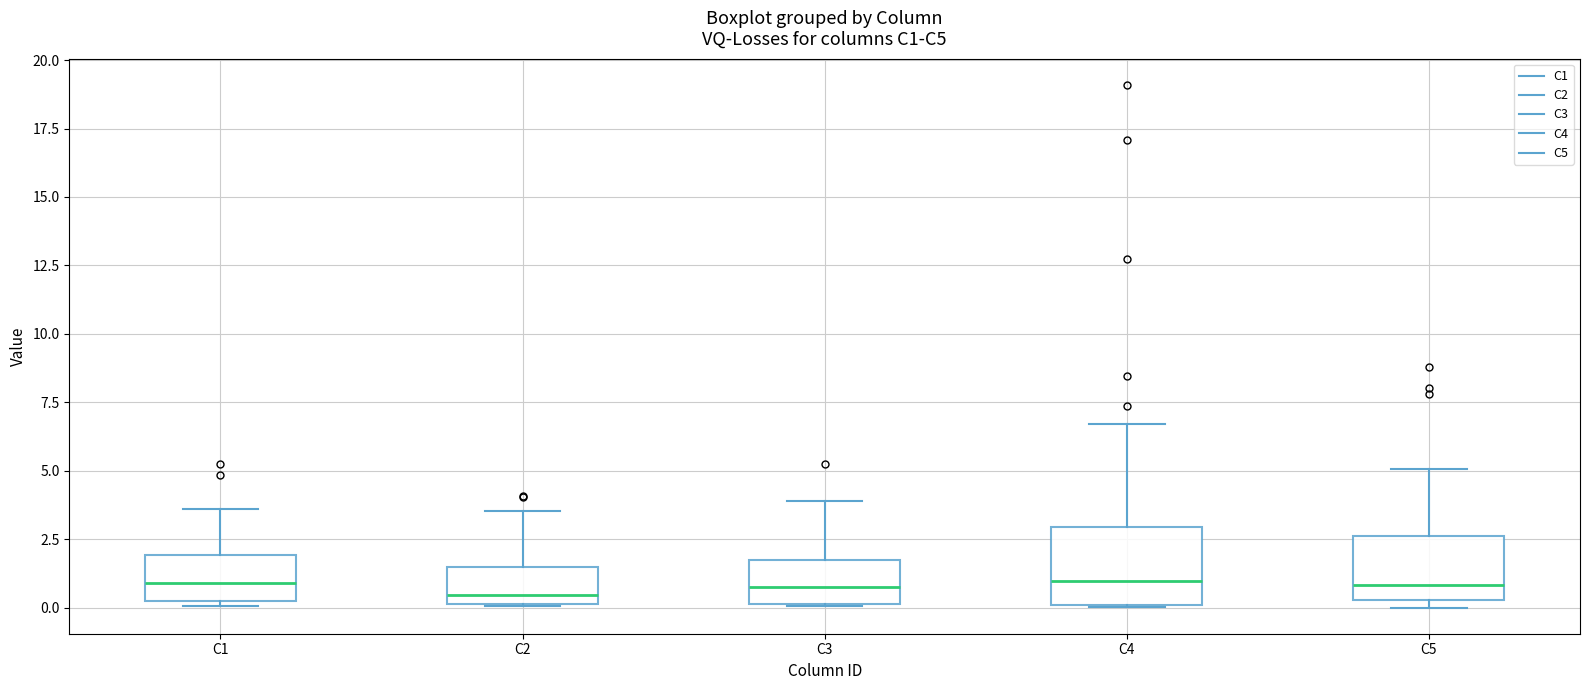

Comparing the boxes themselves (not the whiskers), which one is the tallest?

C4